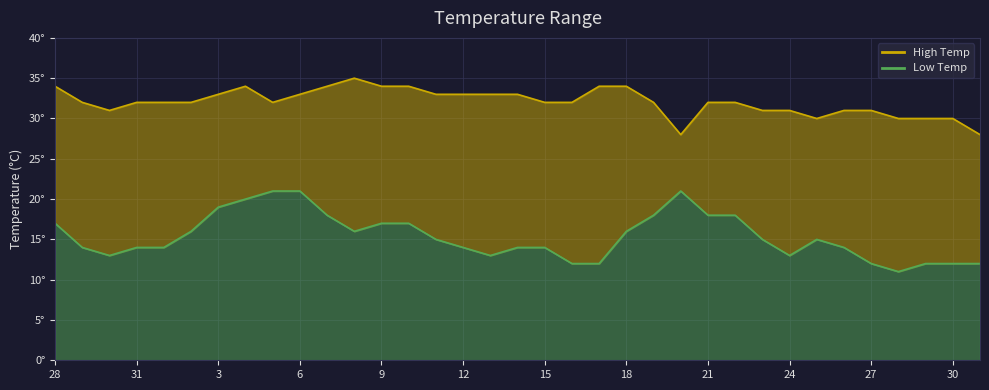

What is the difference between the maximum and minimum values in the Low Temp series?

10